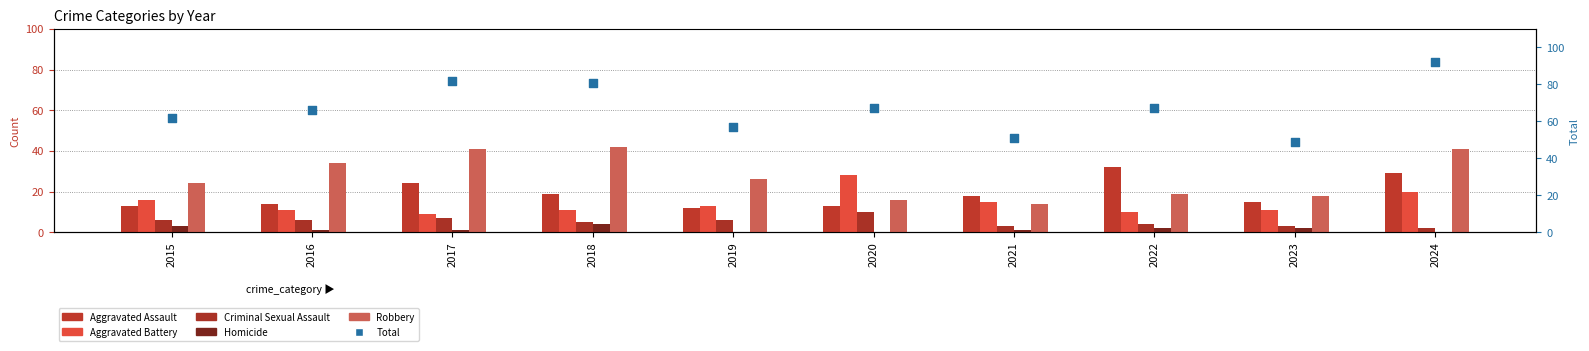

Which series has the largest total across all categories?

Total